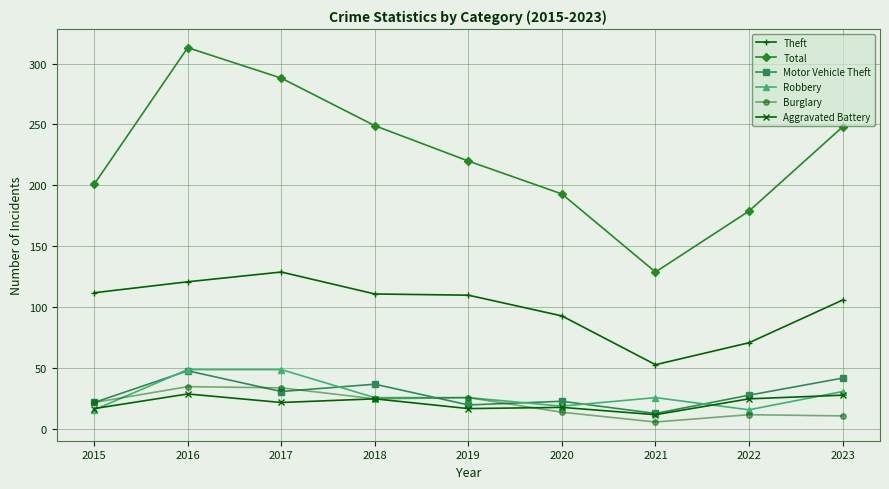

What is the minimum value for Aggravated Battery?

12